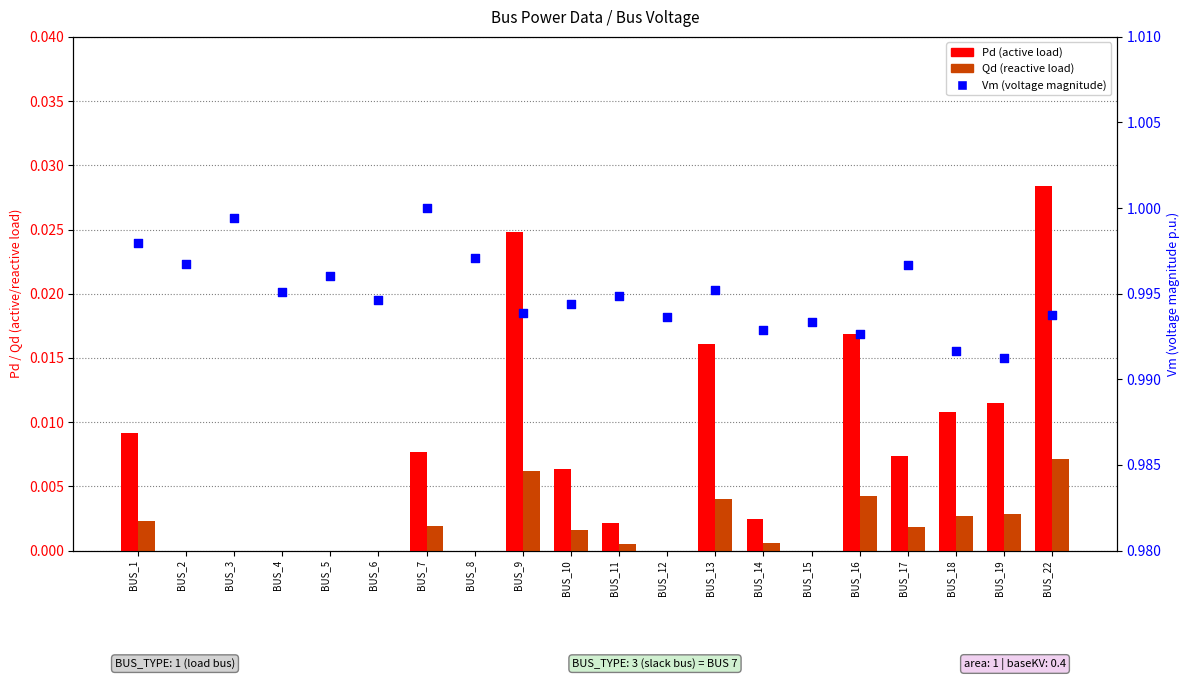

Which series contains the highest Y value?

Vm